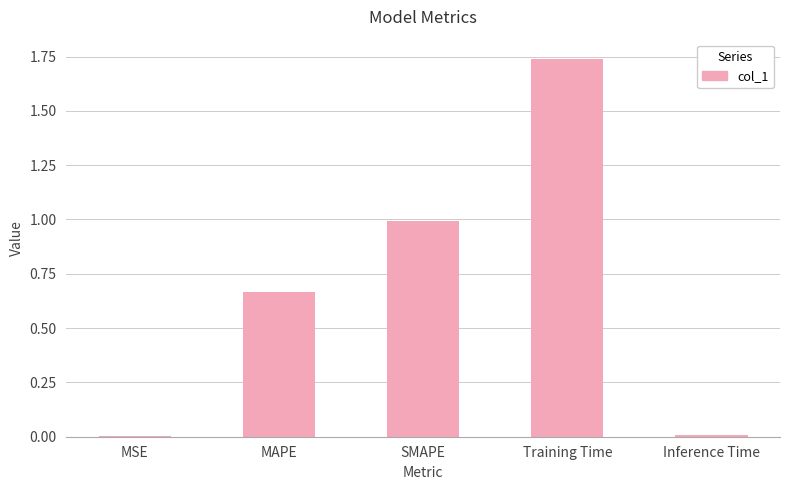

True or false: the data shows 0.0 at Inference Time.

True